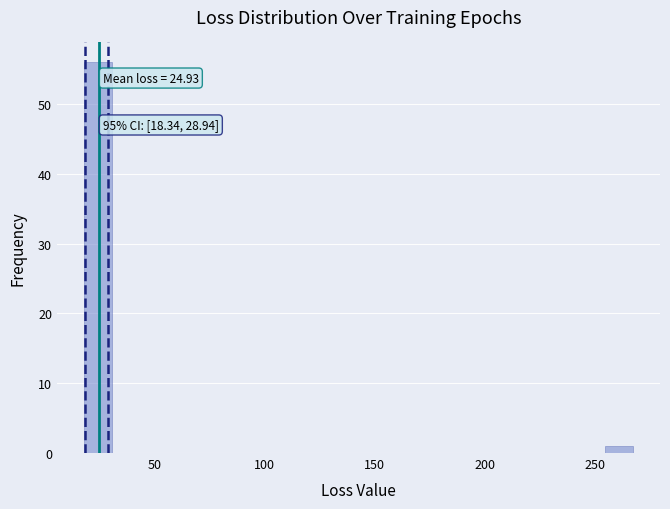

Read against the x-axis, roughly where is the centre of the tallest bar?

25